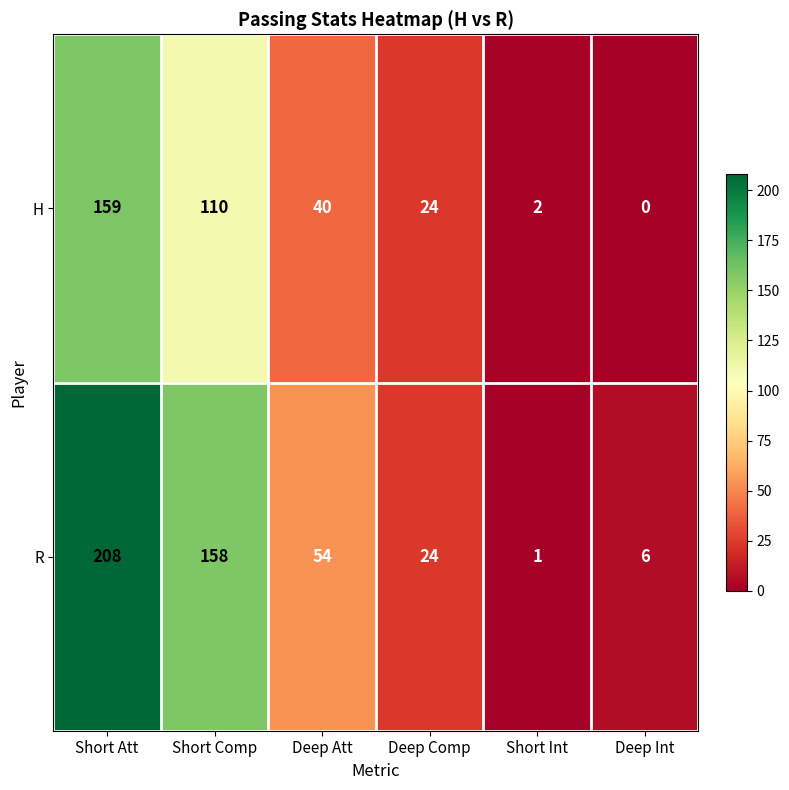

At which label is R closest to 104?

Deep Att